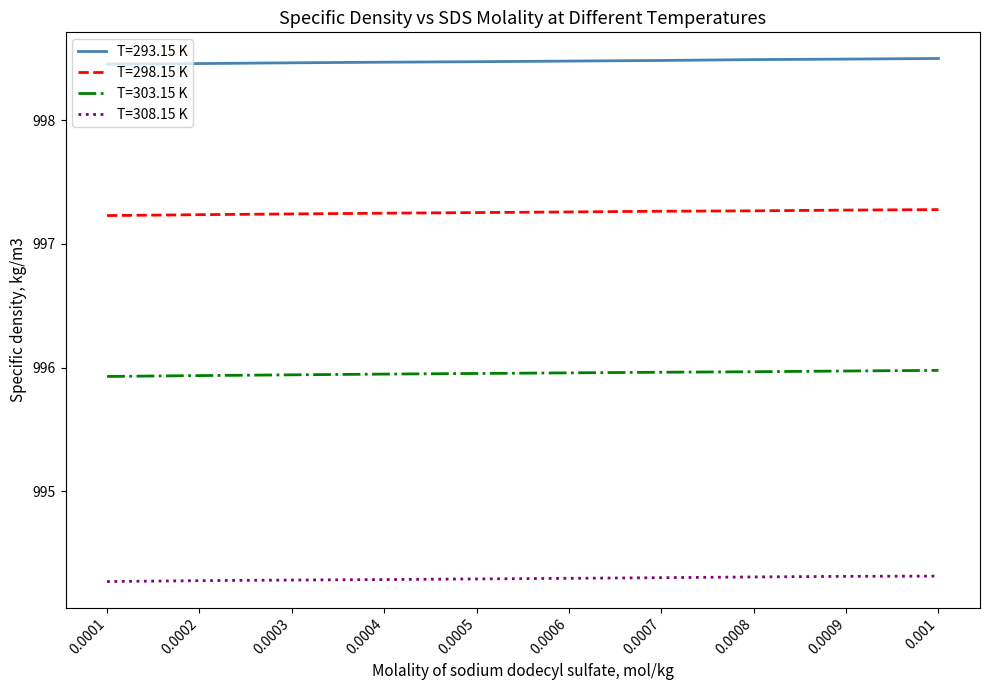

Does the chart have visible grid lines?

No